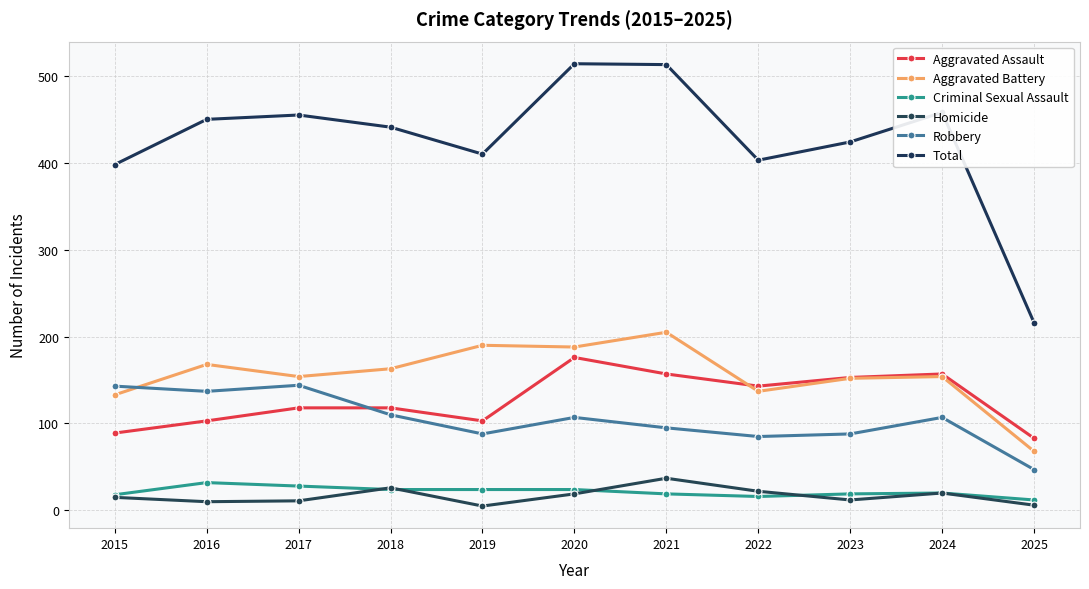

What is the sum of all Robbery values?

1151